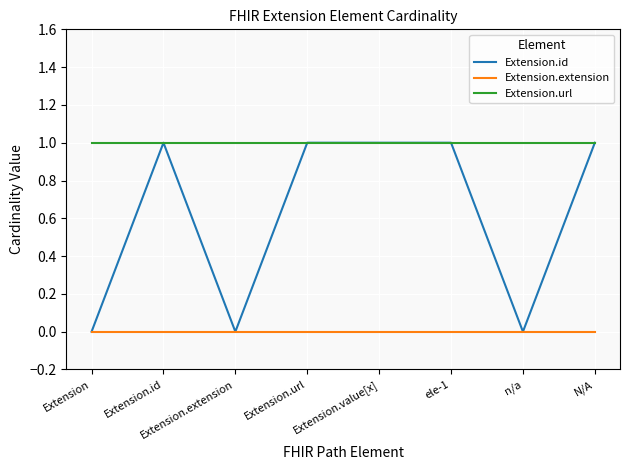

Where is the first local minimum for Extension.id?

Extension.extension